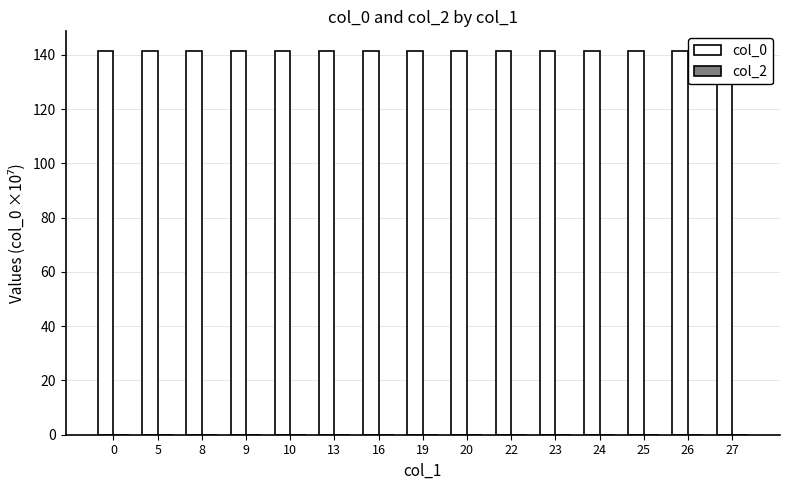

Reading left to right, extract all data points from this chart.

col_0: 141.4	141.6	141.6	141.6	141.6	141.6	141.6	141.6	141.6	141.6	141.6	141.6	141.6	141.6	141.6
col_2: 0.0	0.0	0.0	0.0	0.0	0.0	0.0	0.0	0.0	0.0	0.0	0.0	0.0	0.0	0.0